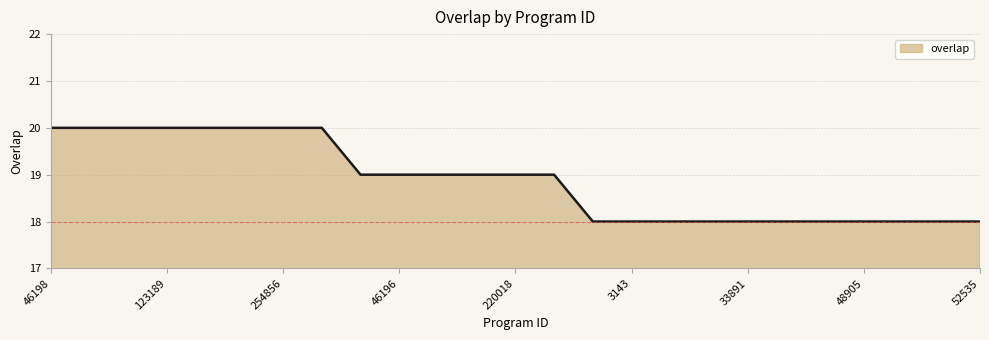

What is the minimum value shown in the chart?

18